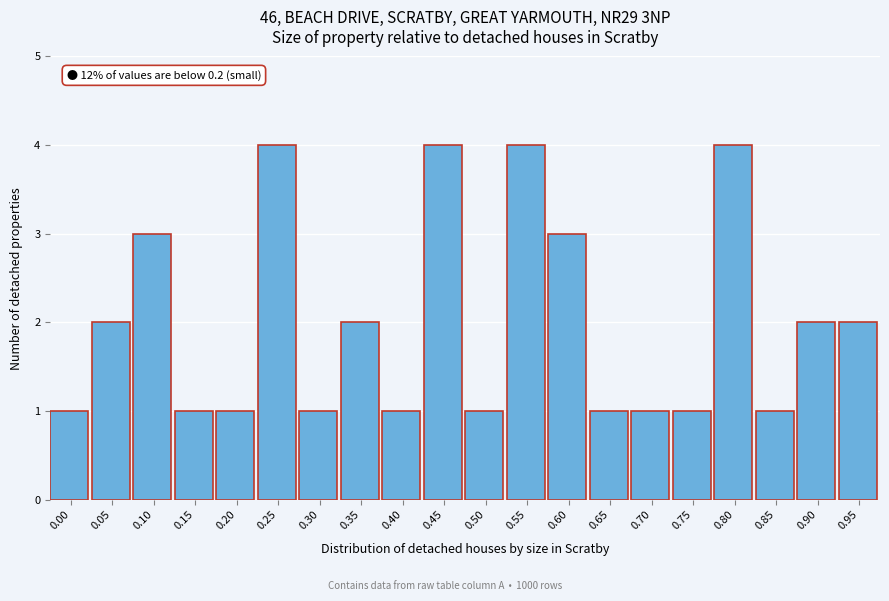

Reading right to left, list all the values displayed in this chart.

0.95=2	0.90=2	0.85=1	0.80=4	0.75=1	0.70=1	0.65=1	0.60=3	0.55=4	0.50=1	0.45=4	0.40=1	0.35=2	0.30=1	0.25=4	0.20=1	0.15=1	0.10=3	0.05=2	0.00=1